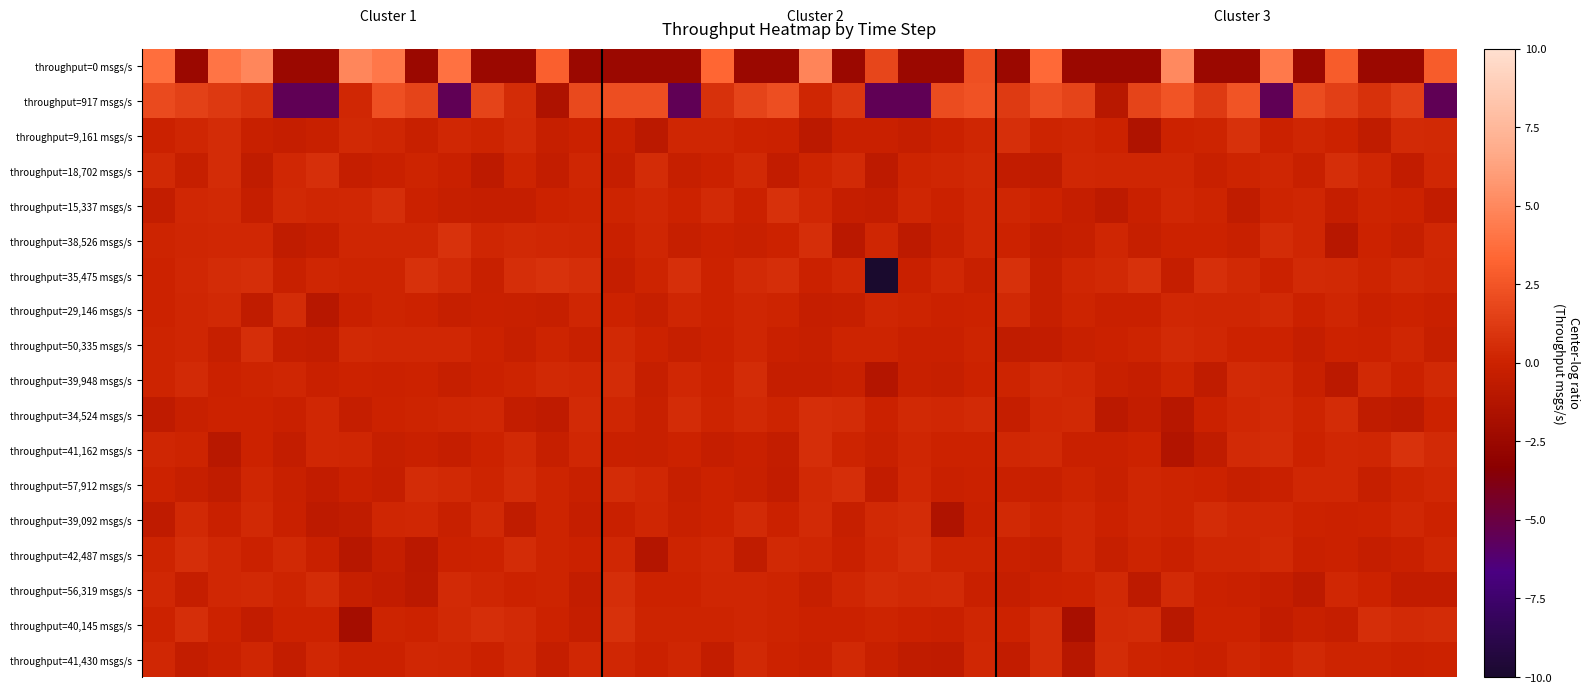

At which category is the sum across all series the highest?

7